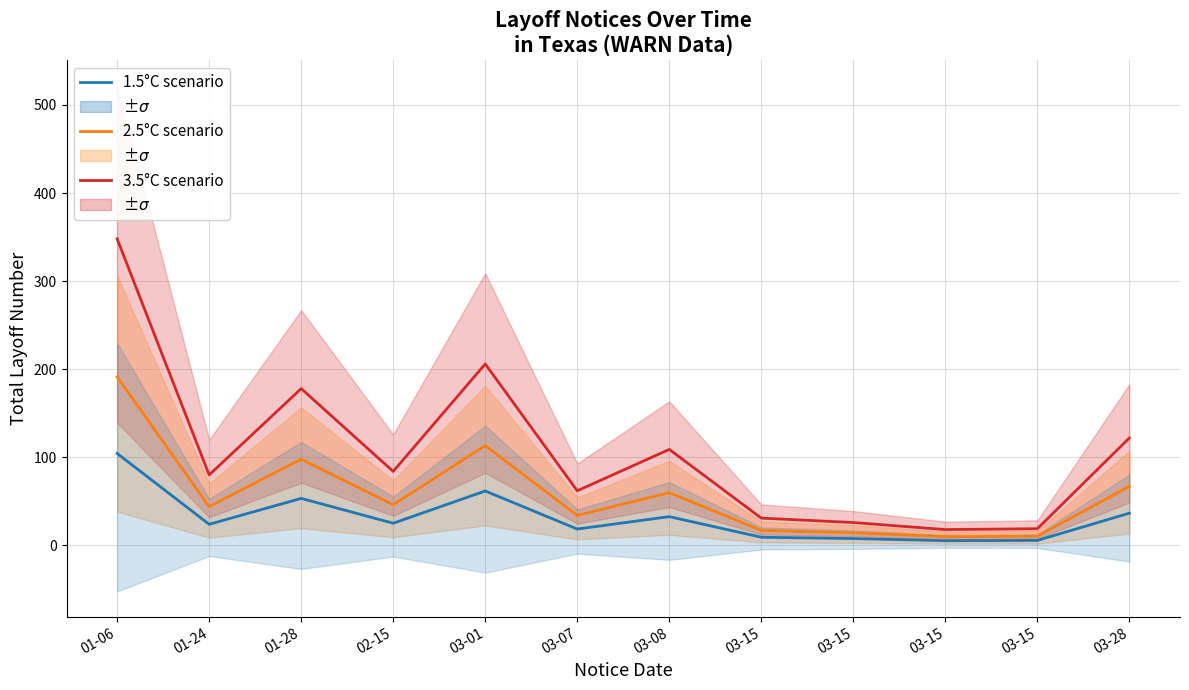

Which category has the highest value in the 1.5°C series?

01-06